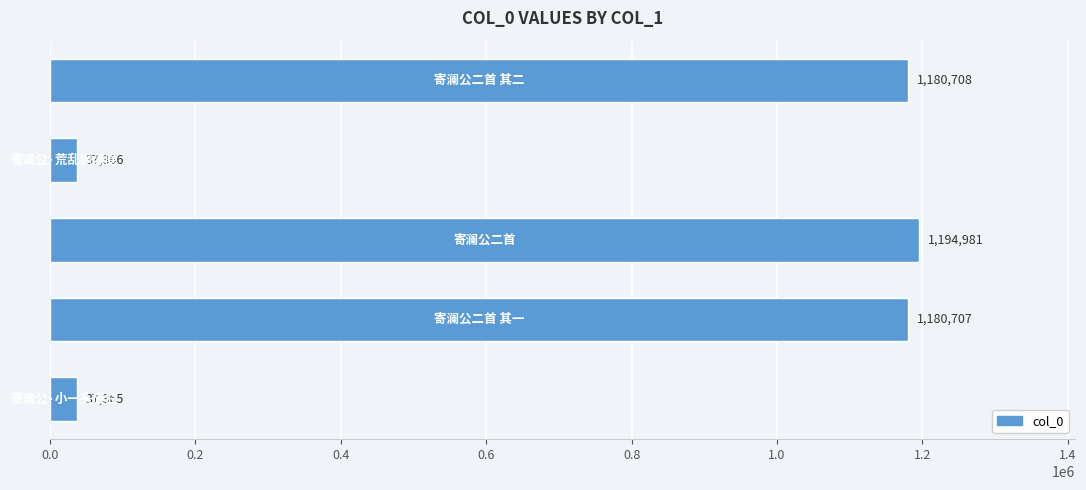

How many data points does each series have?

5